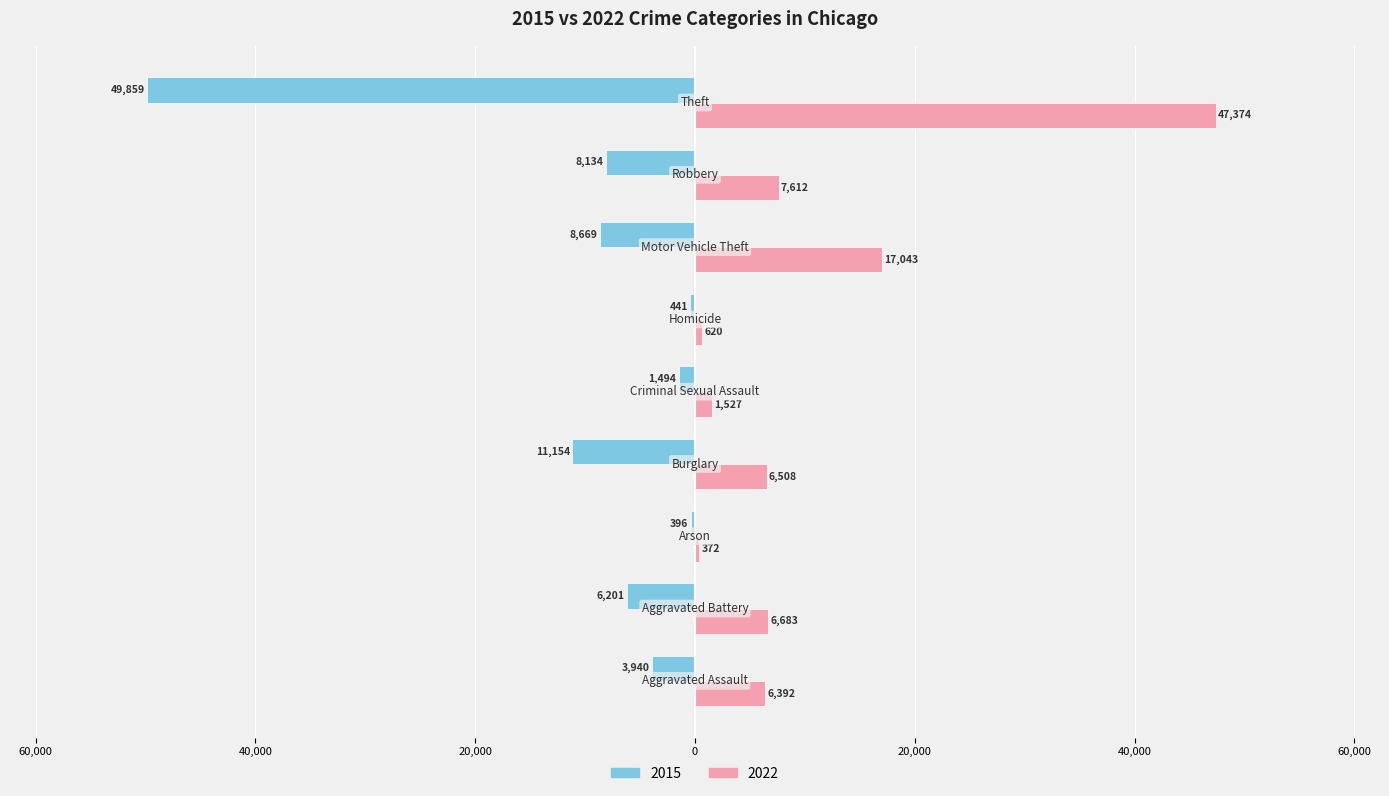

What are all the series names shown in the legend?

2015, 2022